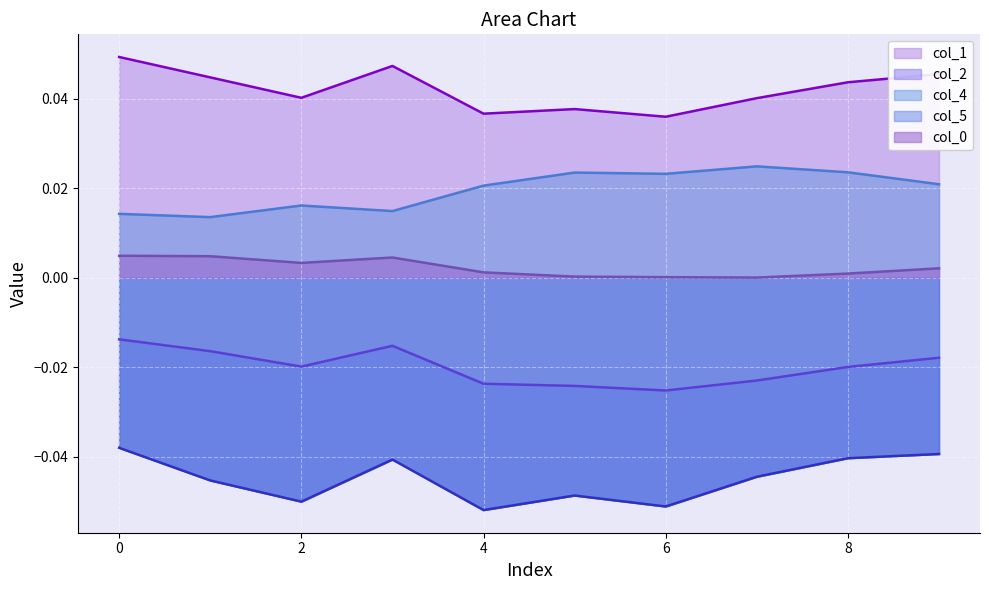

Which category has the highest value in the col_4 series?

7